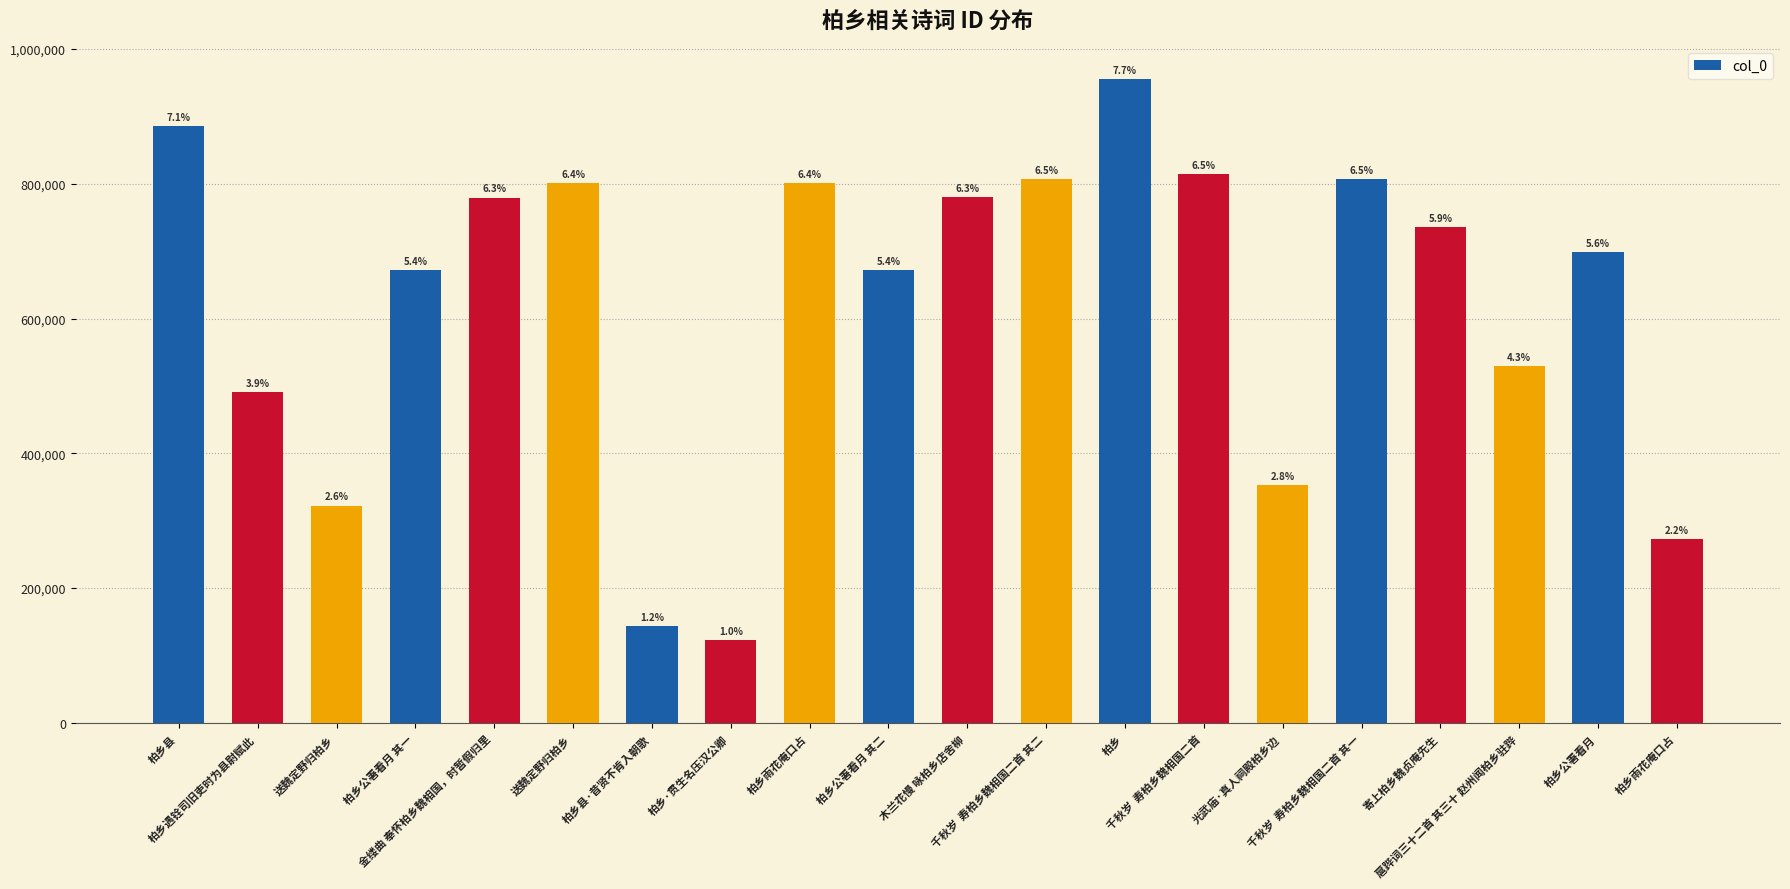

Between 柏乡雨花庵口占 and 扈跸词三十二首 其三十 赵州闻柏乡驻跸, which is larger?

柏乡雨花庵口占